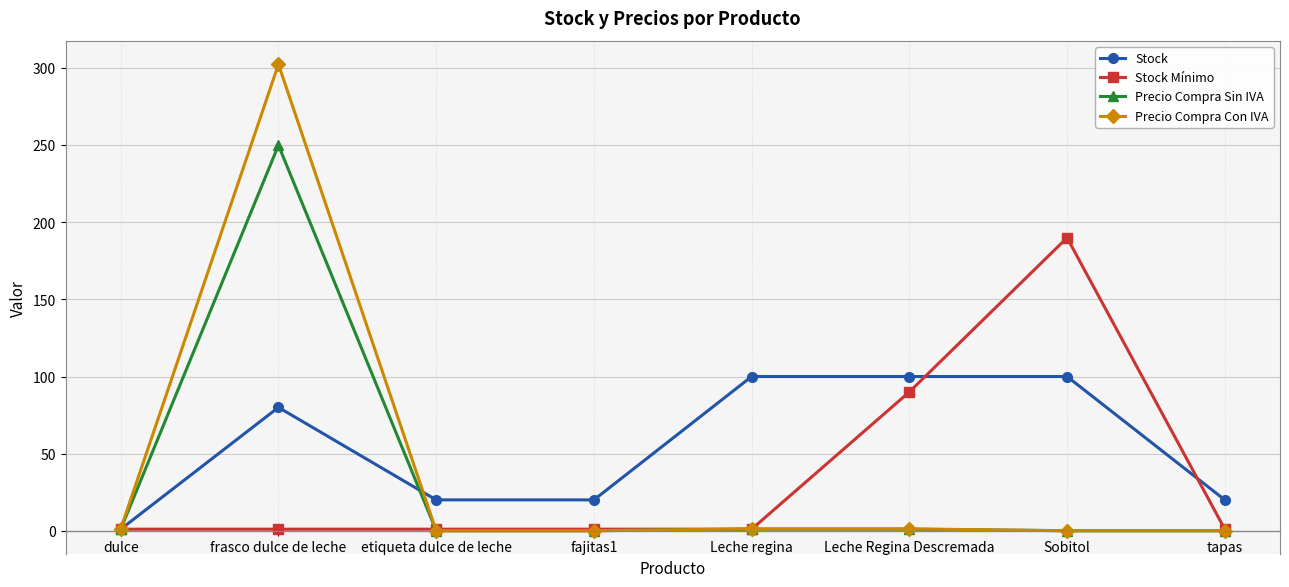

What is the sum of all Precio Compra Con IVA values?

306.1